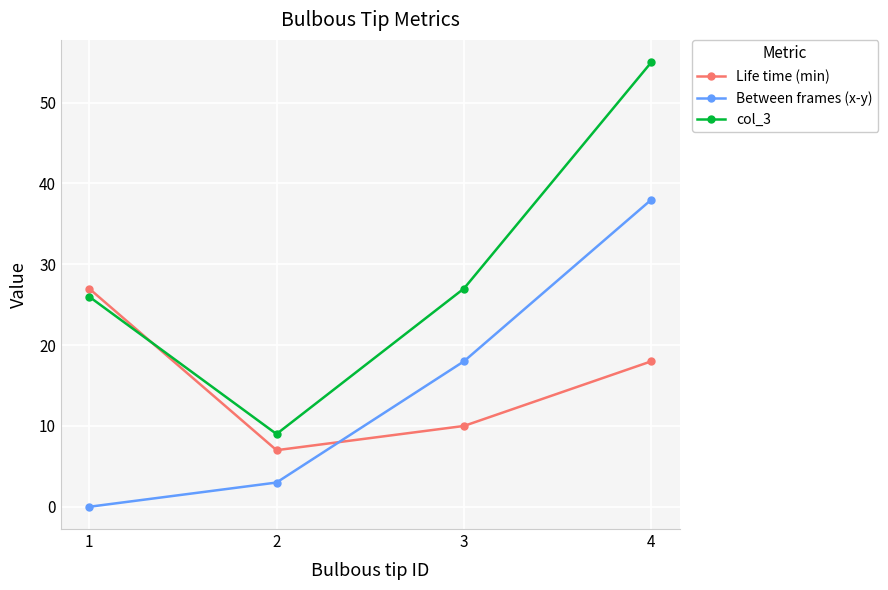

True or false: Life time (min) and col_3 intersect in this chart.

True